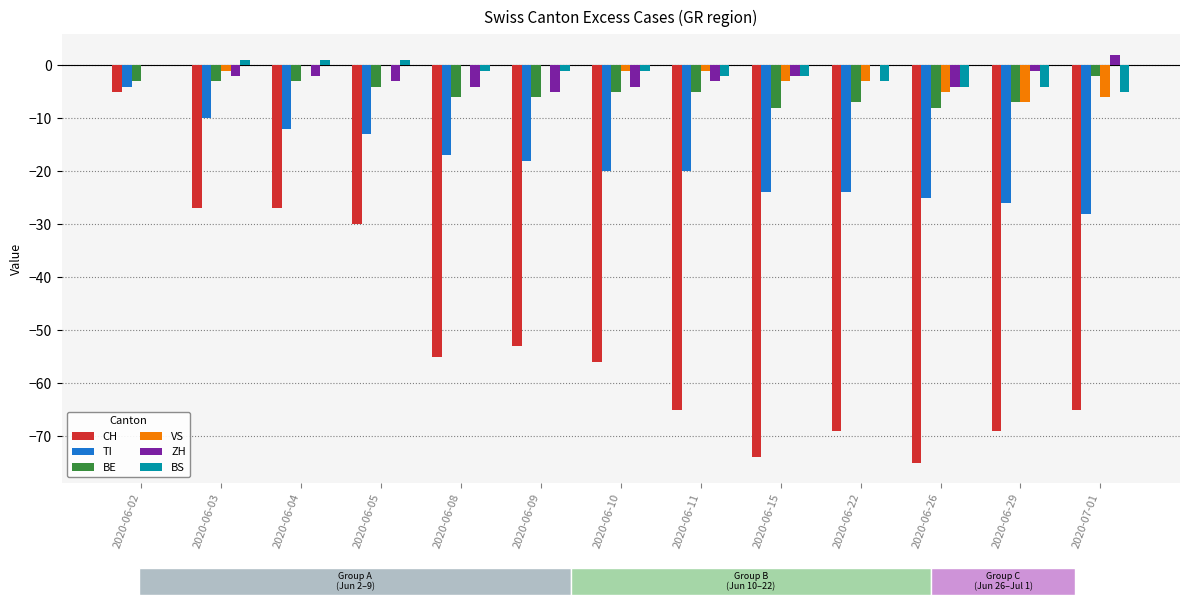

How many VS values are between -3 and 0?

10